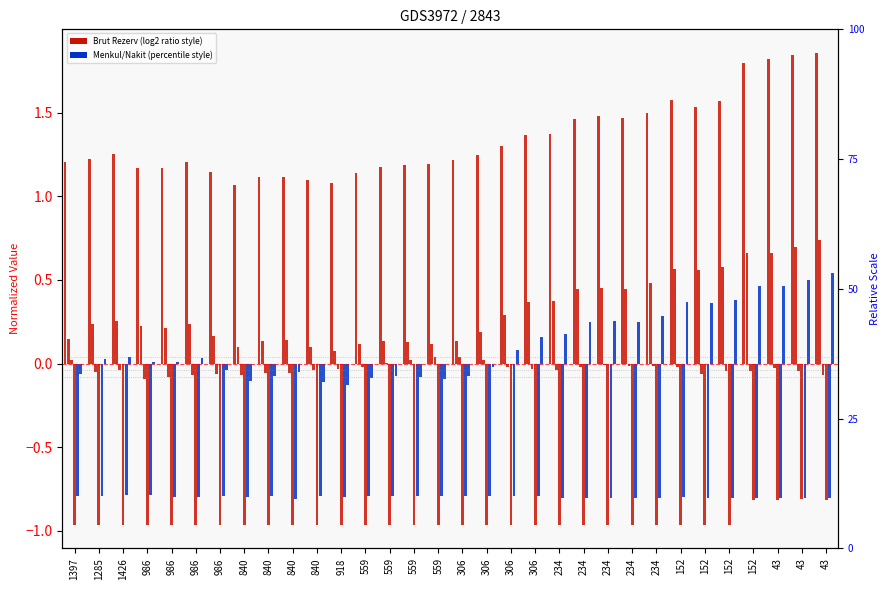

At which label is Toplam Nakit ve Mevduat closest to 0?

986